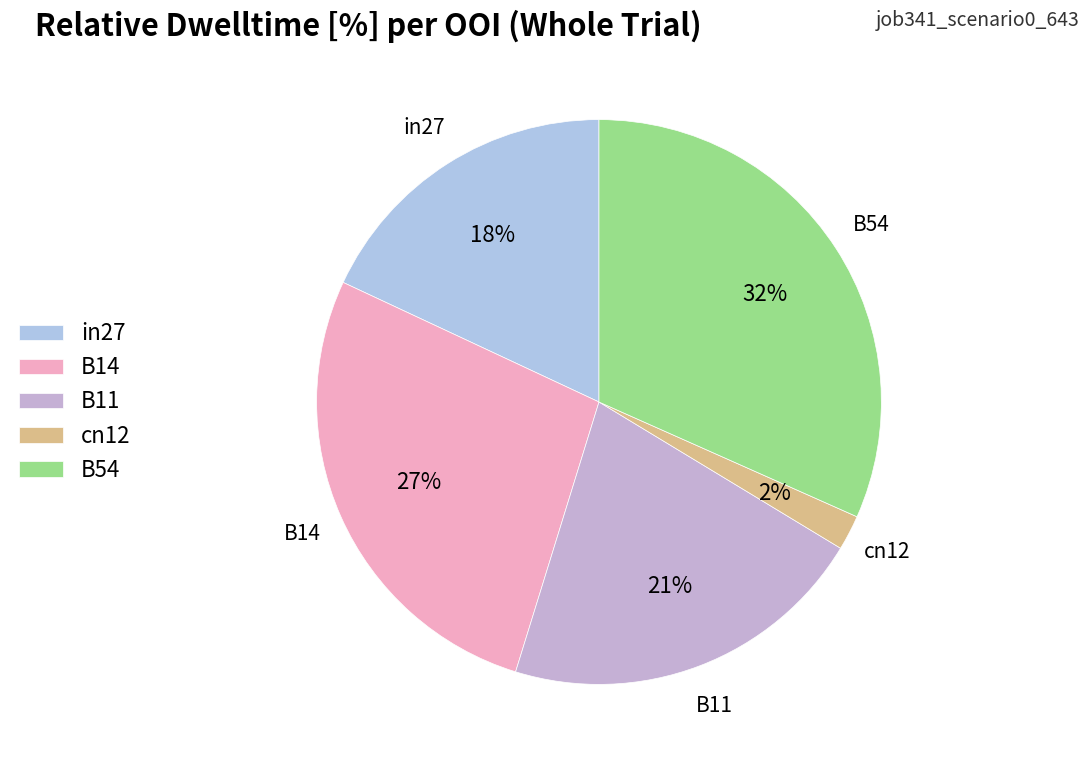

True or false: in27 accounts for 10% of the total.

False